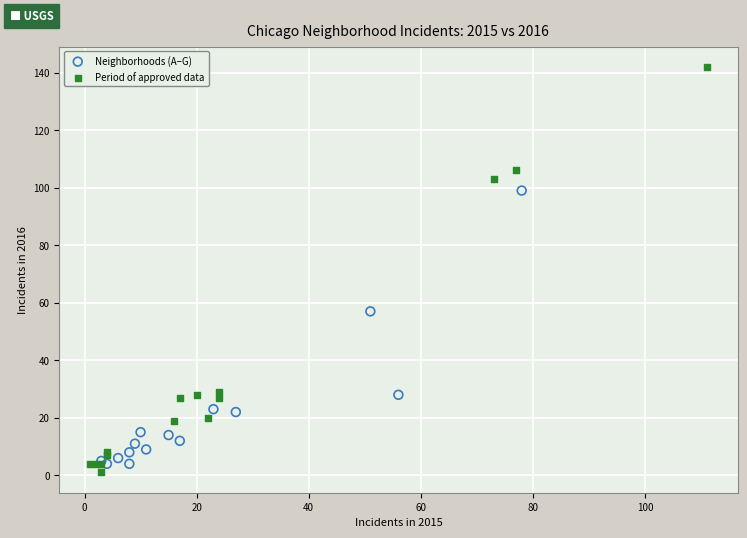

Which series contains the highest Y value?

Period of approved data